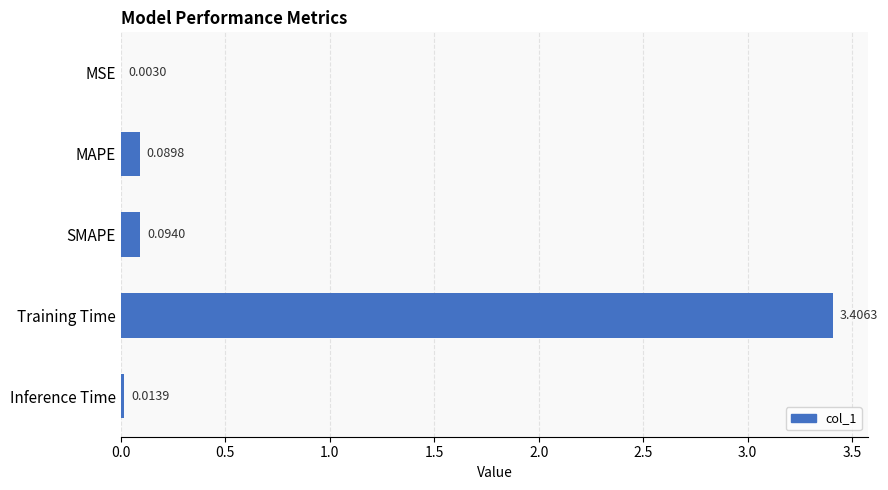

What is the sum of all values?

3.6